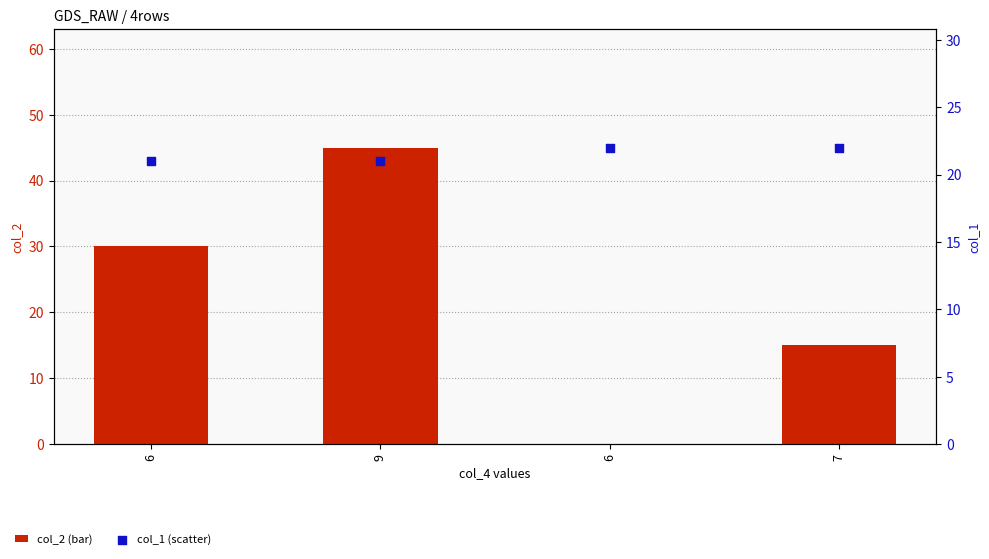

What are all the series names shown in the legend?

col_2 (bar), col_1 (scatter)